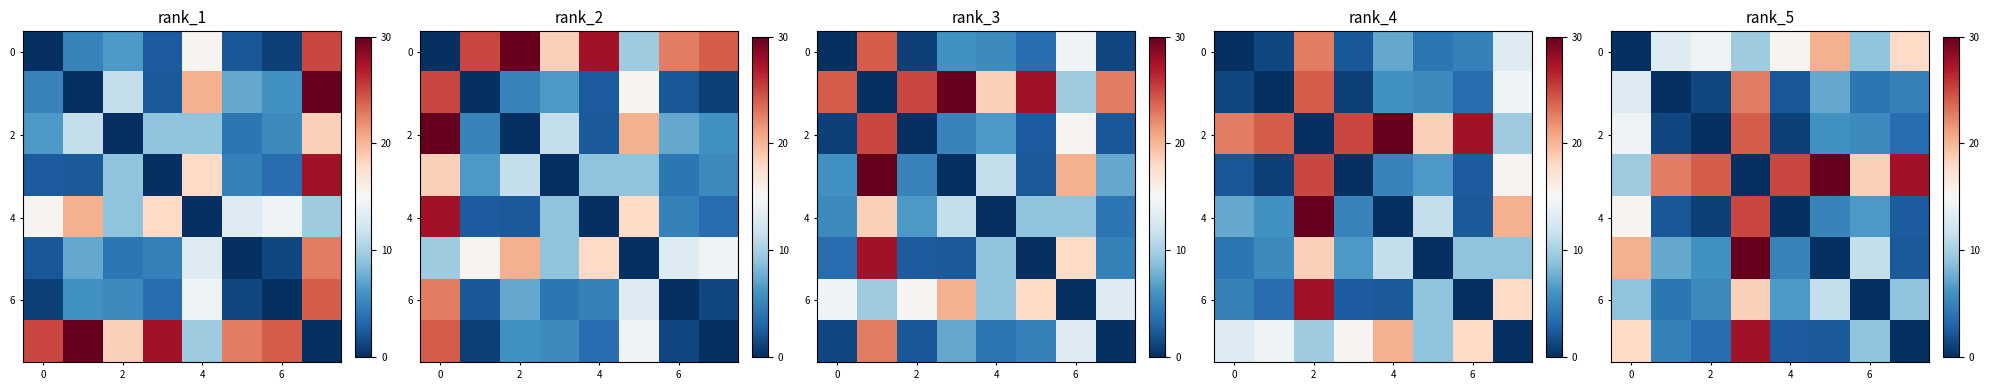

How many values in the 6 series are below 8?

4